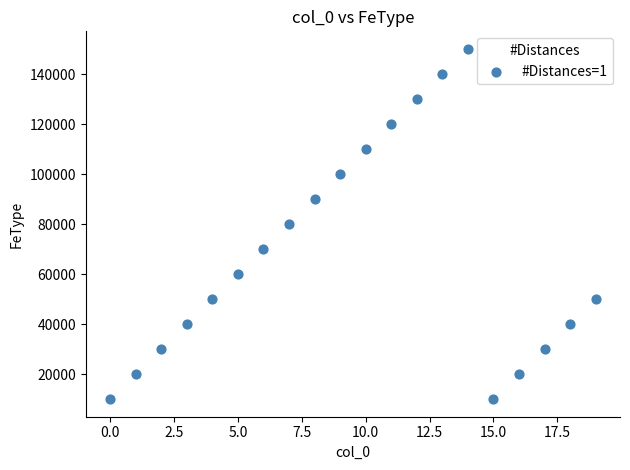

What is the range of Y values (max minus min)?

140000